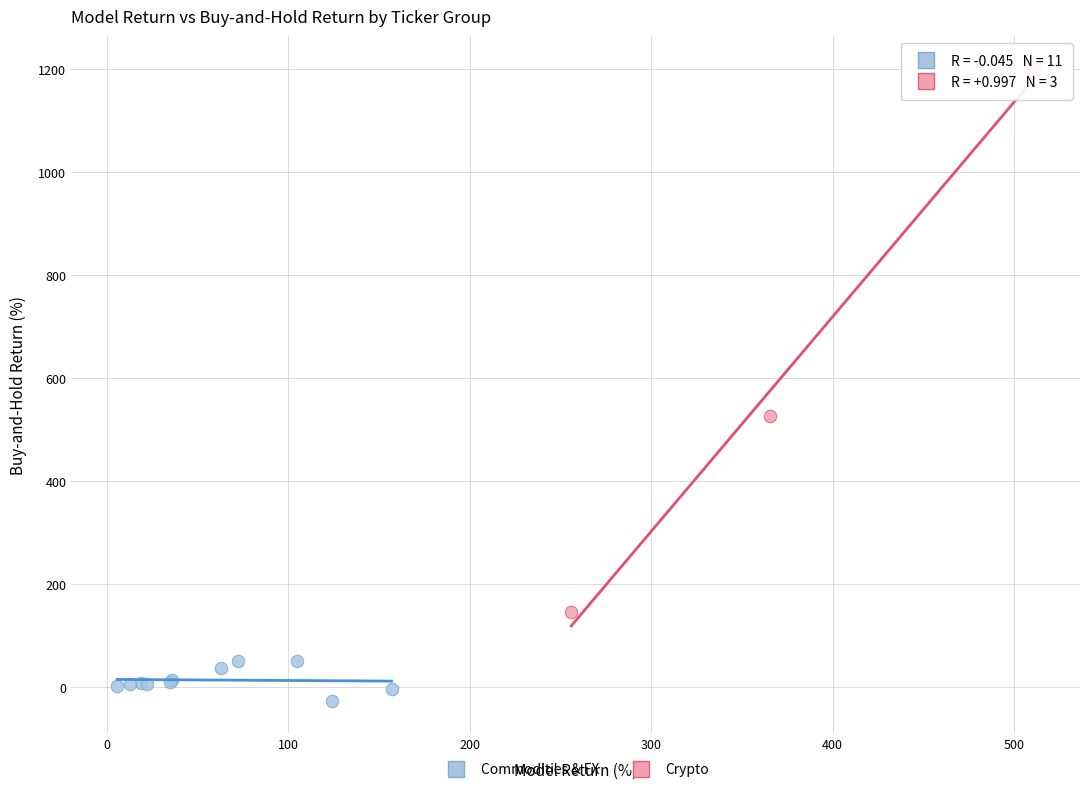

Which series contains the lowest Y value?

Commodities & FX